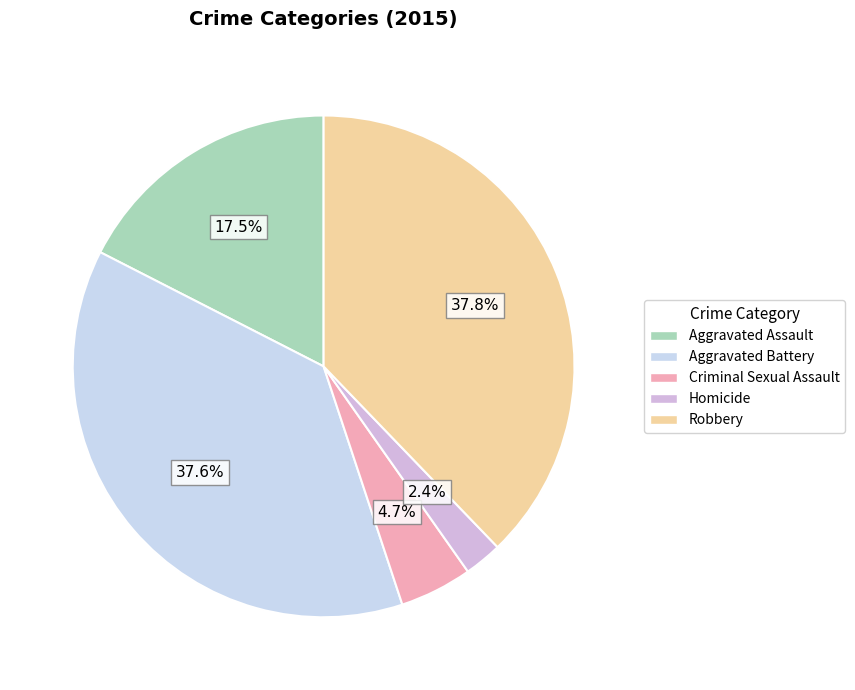

Is it true that Homicide is 8% of the pie?

False